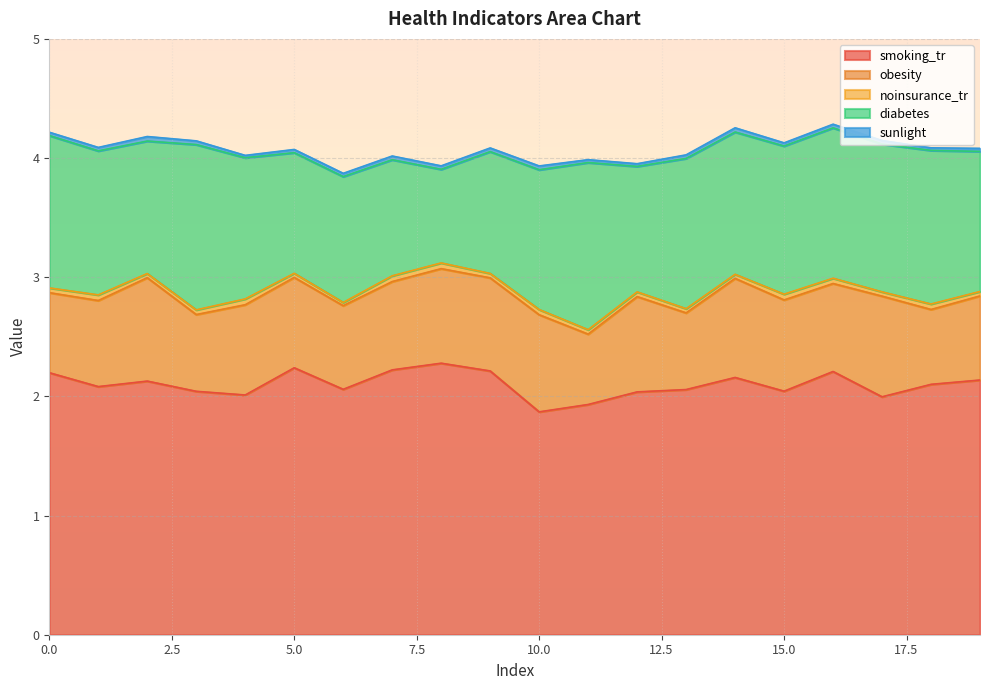

True or false: noinsurance_tr has a value of 0.0 at 5.

True